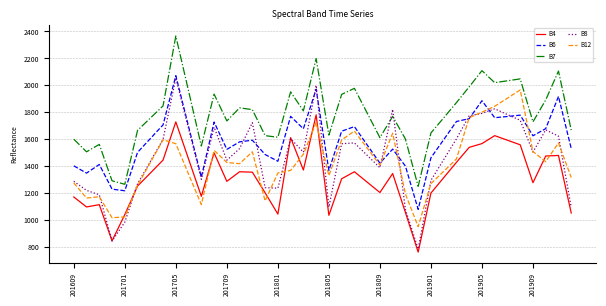

What is the difference between the maximum and minimum values in the B6 series?

992